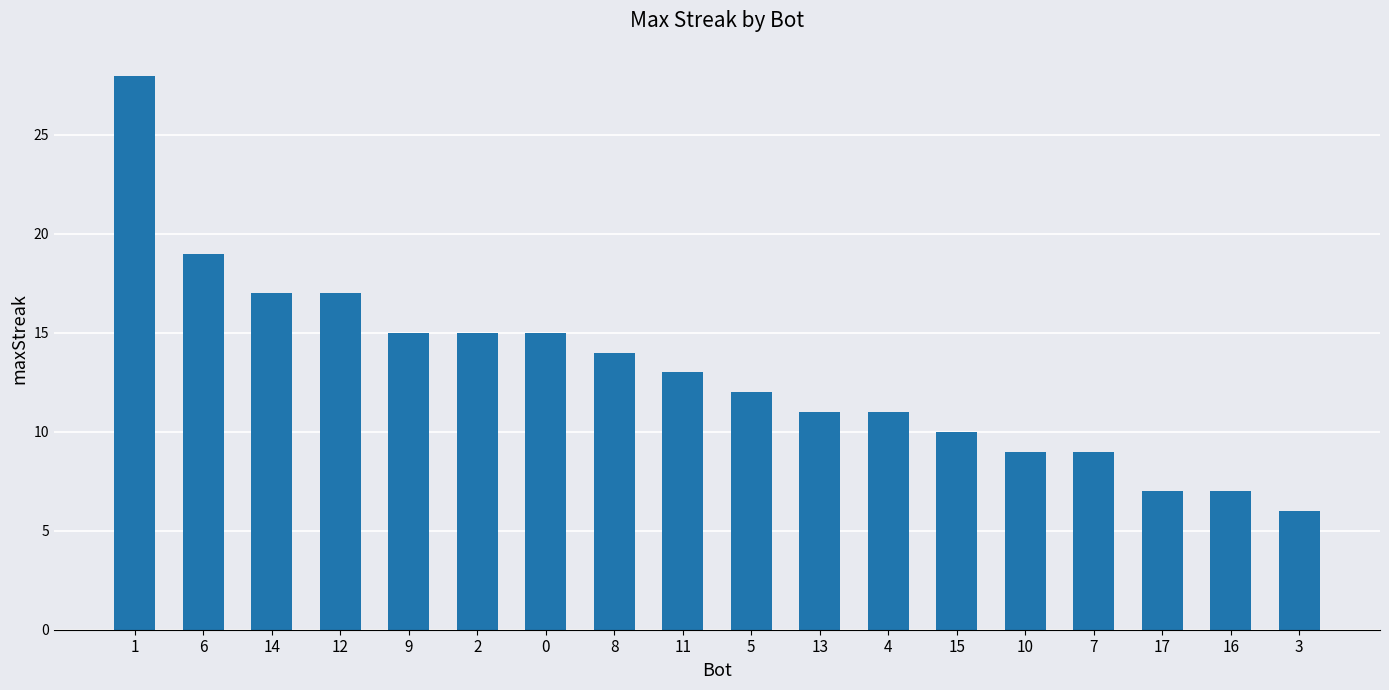

What is the sum of all values?

235